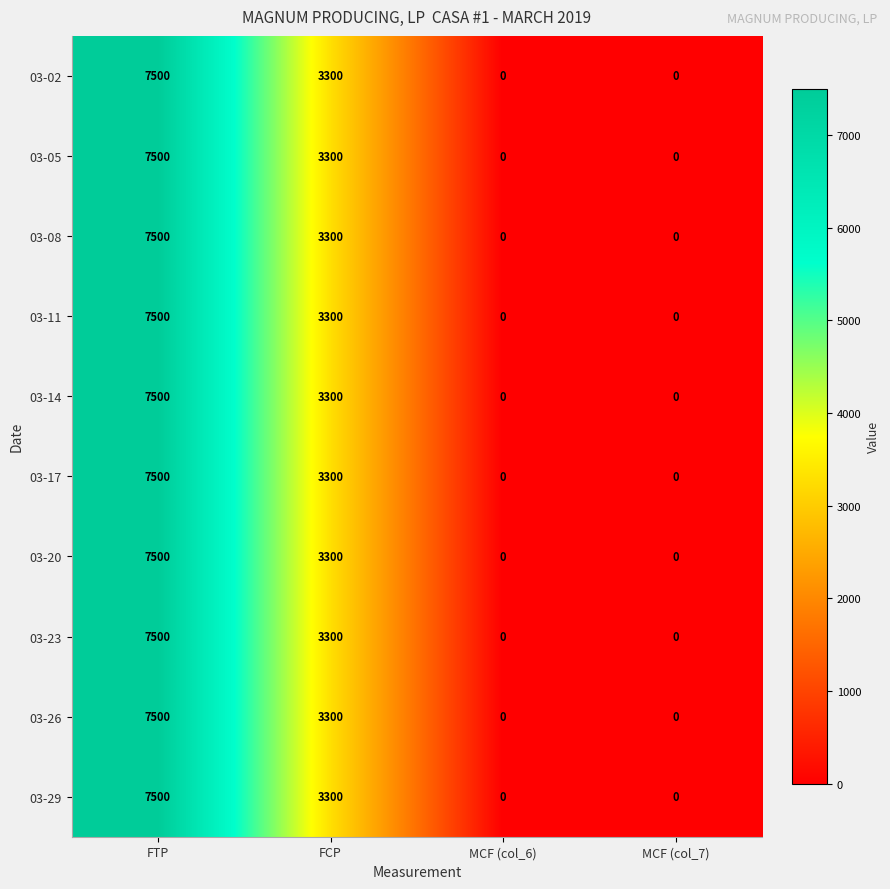

What is the difference between the 03-02 values at MCF (col_6) and FCP?

3300